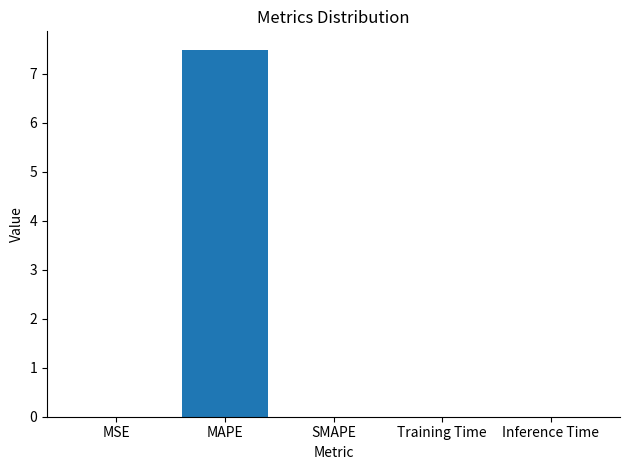

Does the chart contain stacked bars?

No